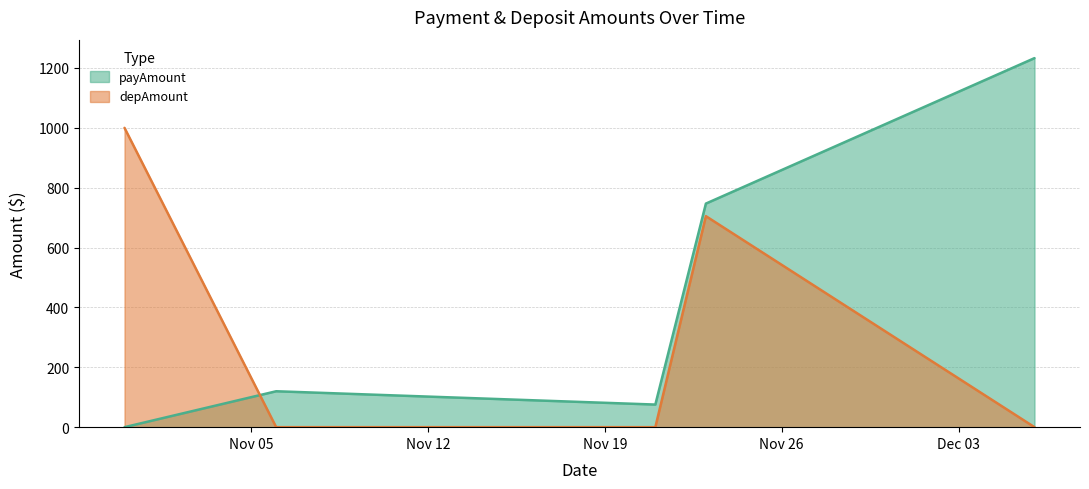

The value of depAmount at 2024-11-23 is 663.2. True or false?

False